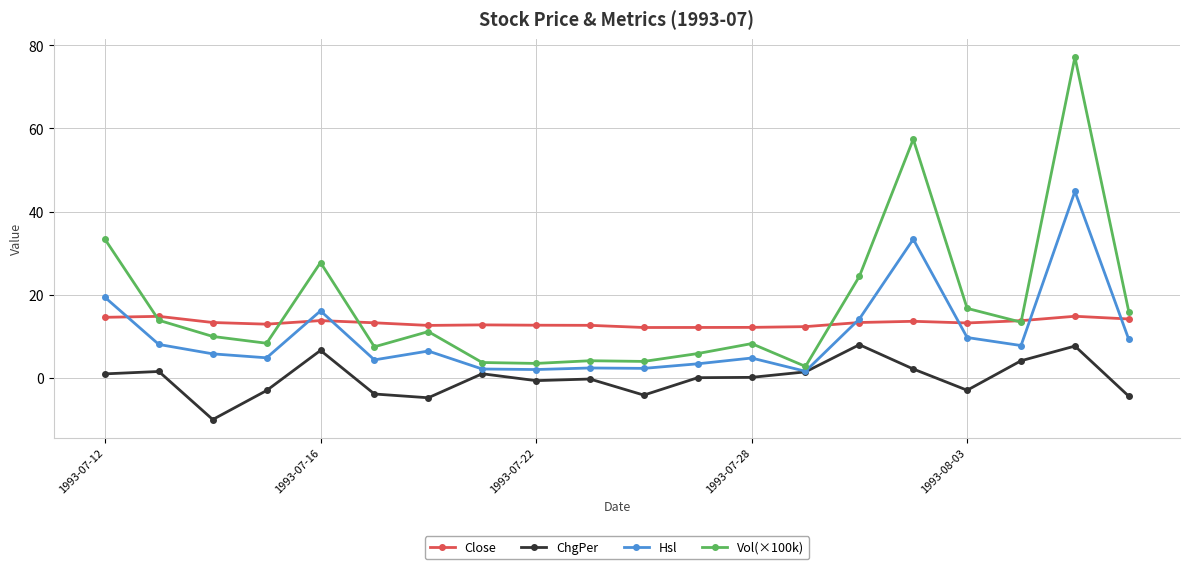

Rank the series by their maximum value, from lowest to highest.

ChgPer, Close, Hsl, Vol(×100k)